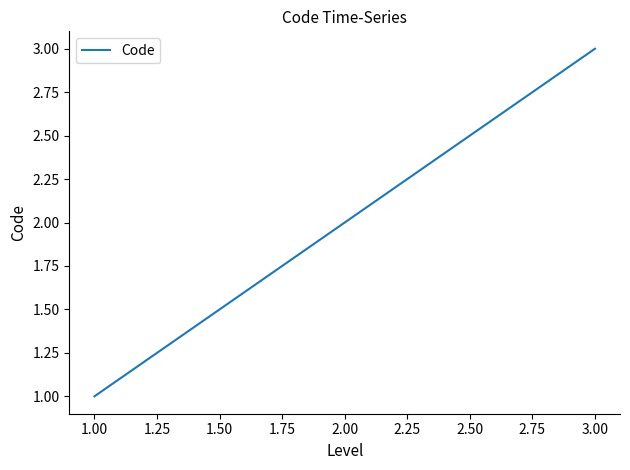

What is the greatest value displayed?

3